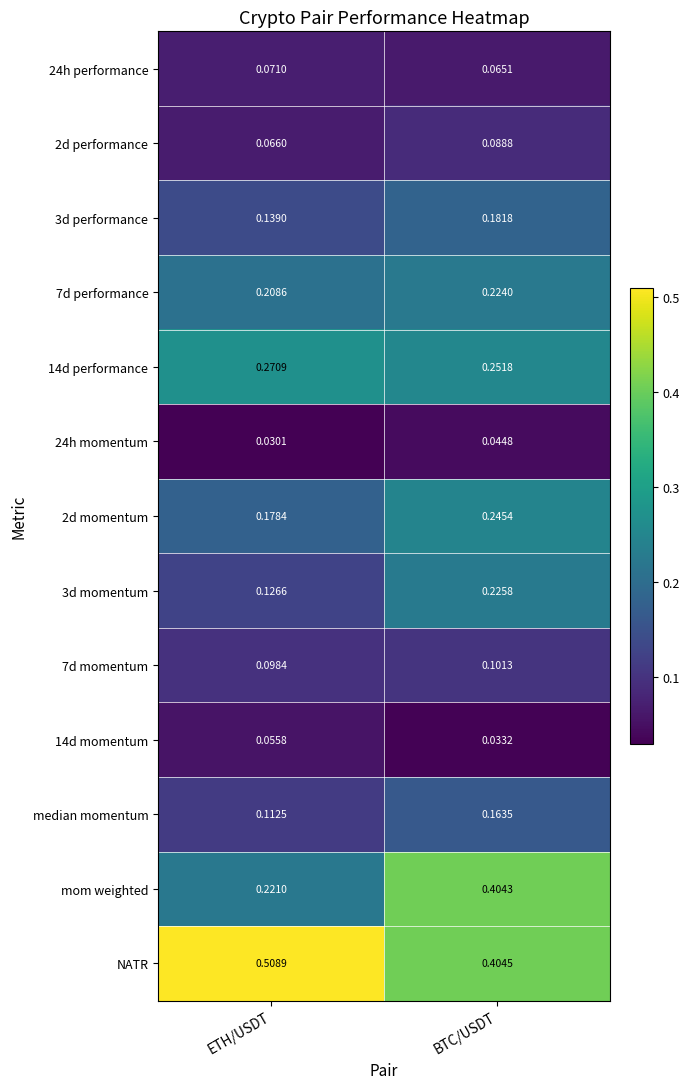

Which series has the widest spread of values?

mom weighted